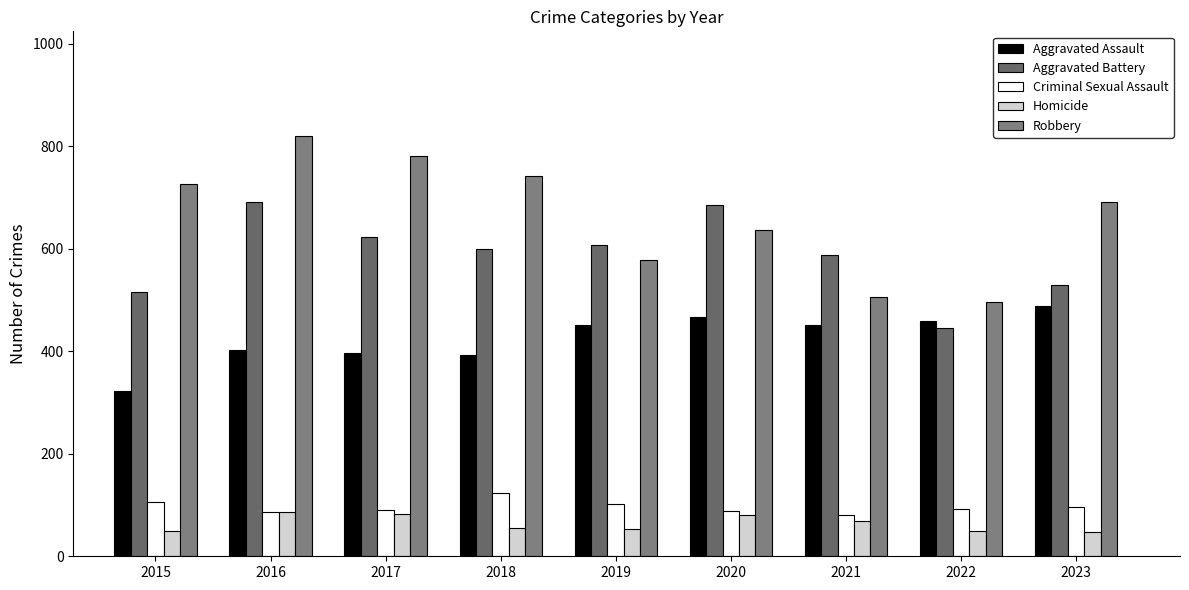

How many values in the Aggravated Assault series are below 452?

4